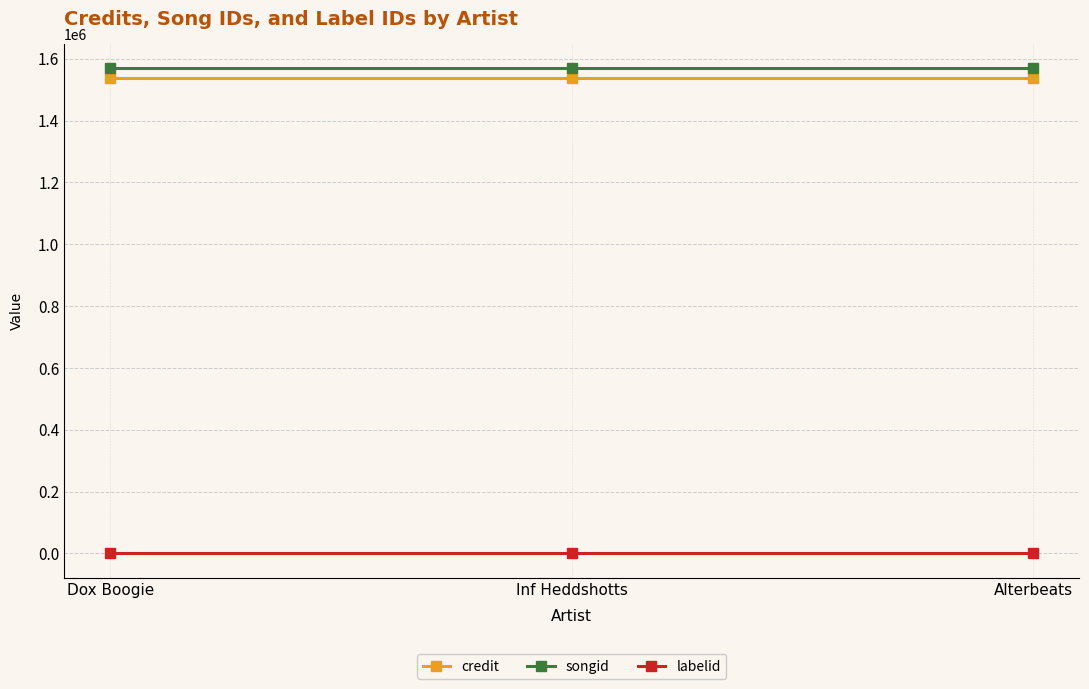

What is the average value of the credit series?

1538490